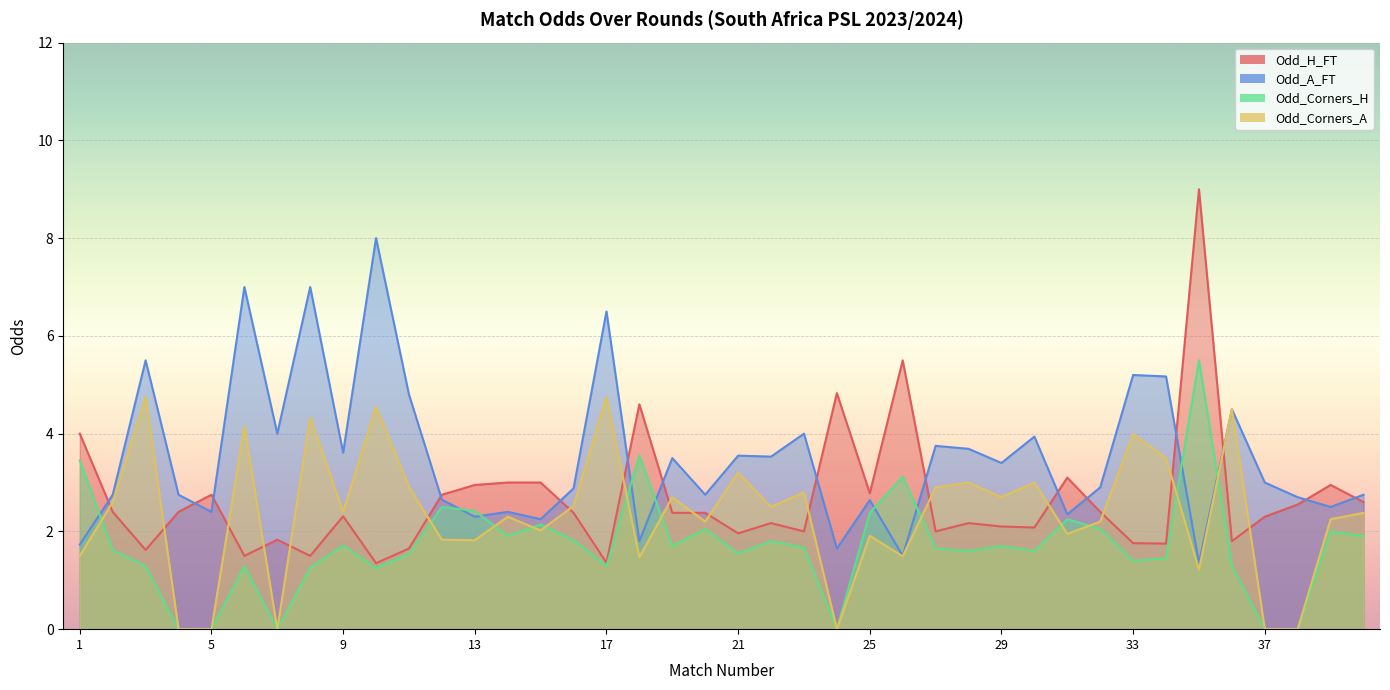

Which series has the largest total across all categories?

Odd_A_FT